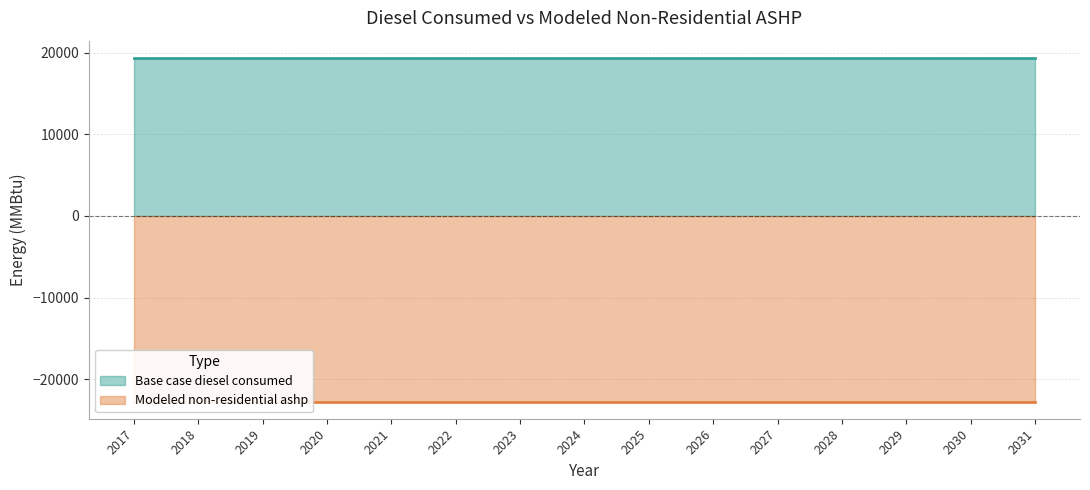

The value of Modeled non-residential ashp at 2025 is -6868.6. True or false?

False